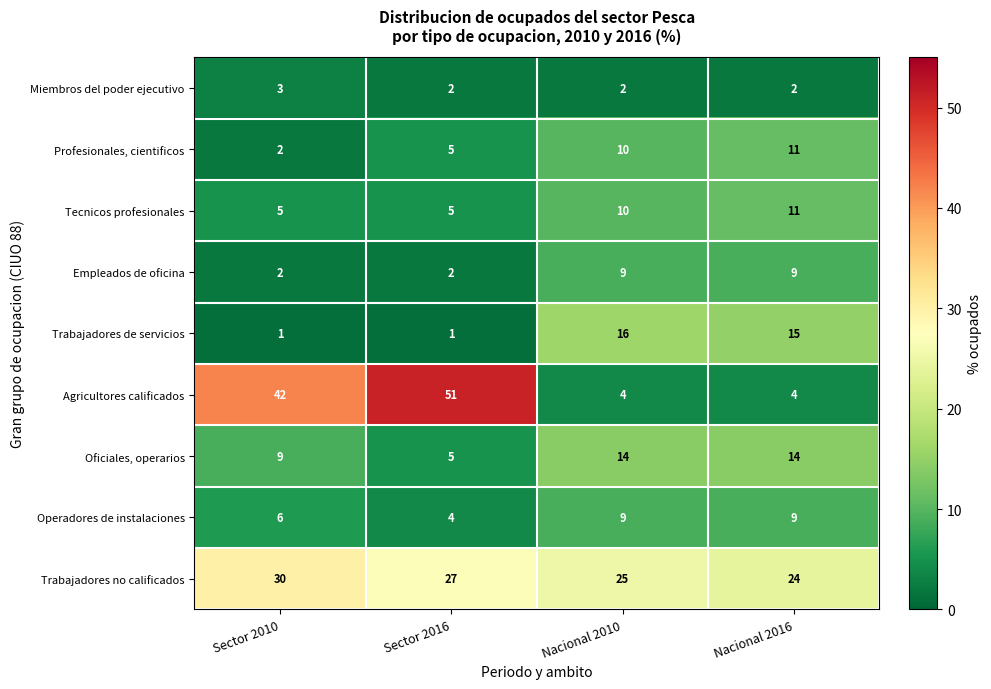

True or false: Miembros del poder ejecutivo has a value of 1 at Nacional 2010.

False